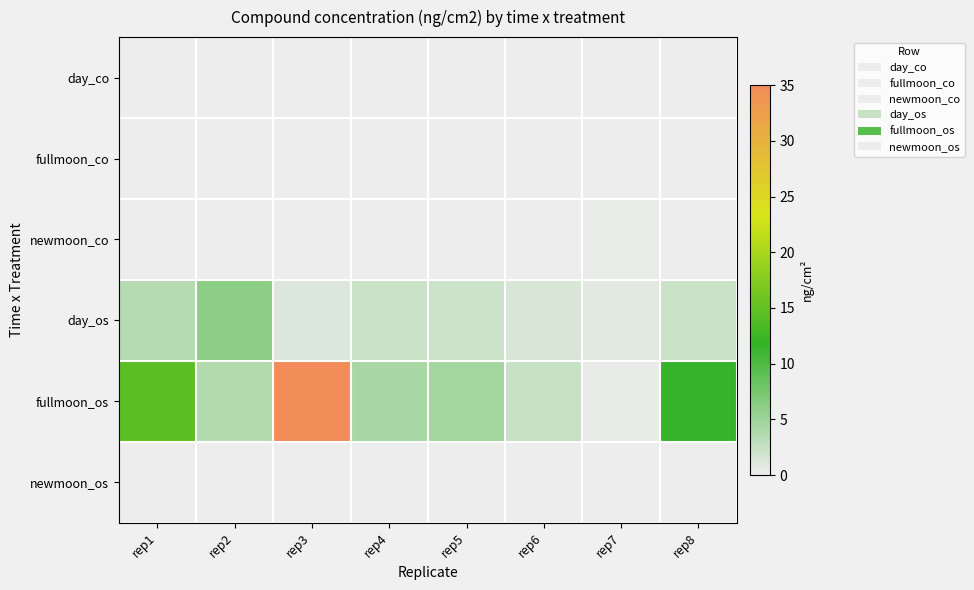

What is the spread (max minus min) of values at rep3?

35.0